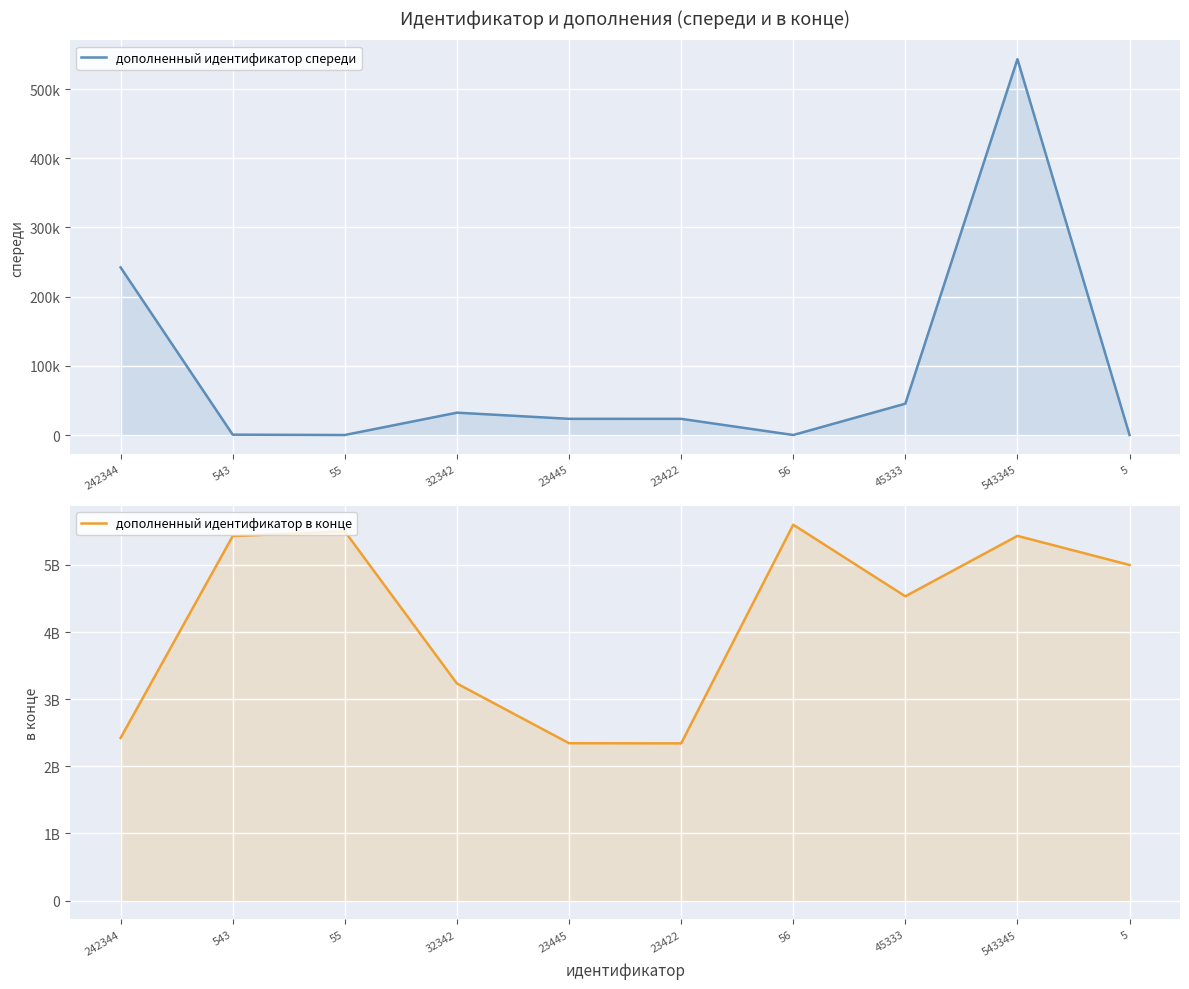

True or false: дополненный идентификатор спереди and дополненный идентификатор в конце intersect in this chart.

False